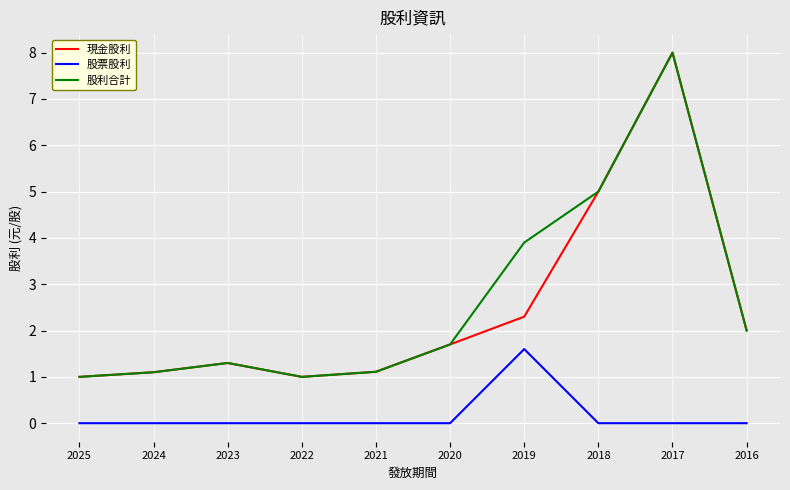

True or false: 股票股利 and 現金股利 intersect in this chart.

False